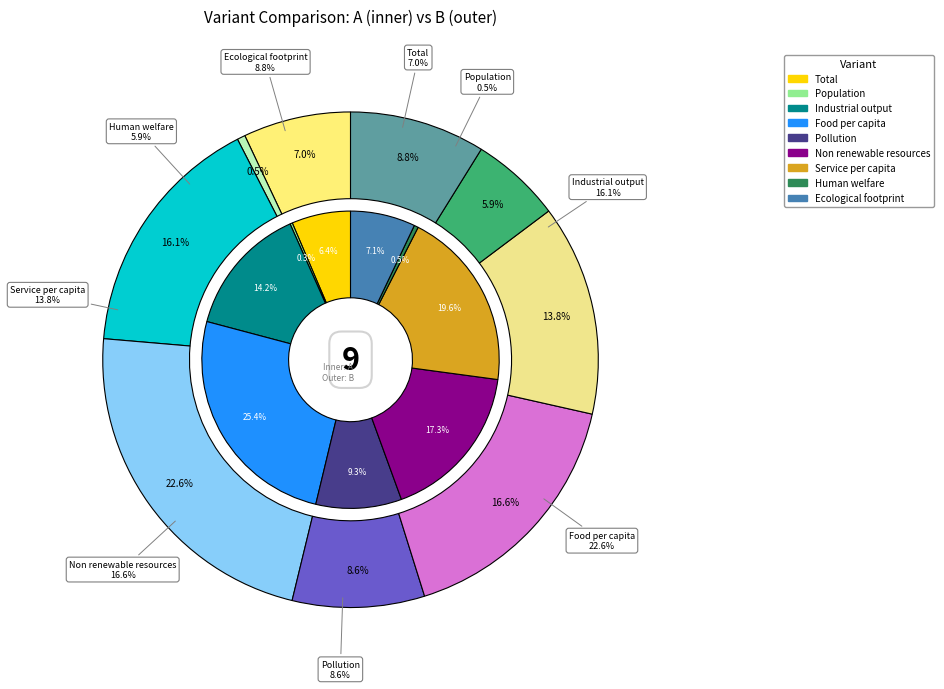

Is there a majority slice in this chart?

No